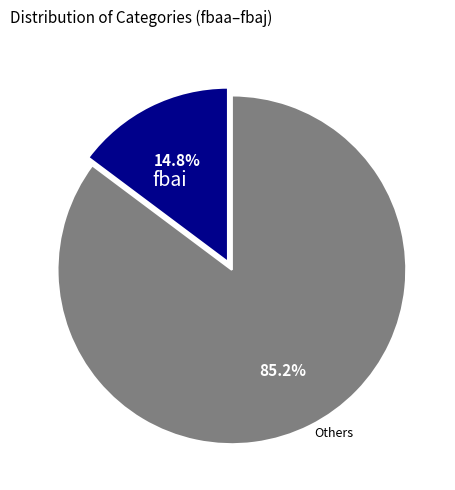

Count the number of slices in the pie.

2